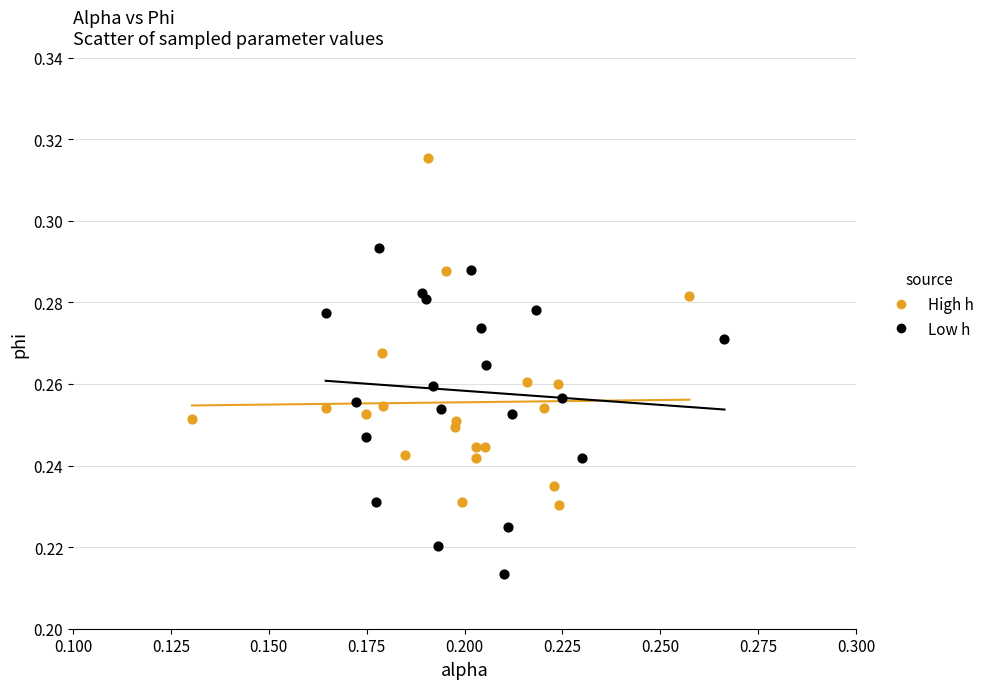

Which series reaches the maximum Y coordinate?

High h